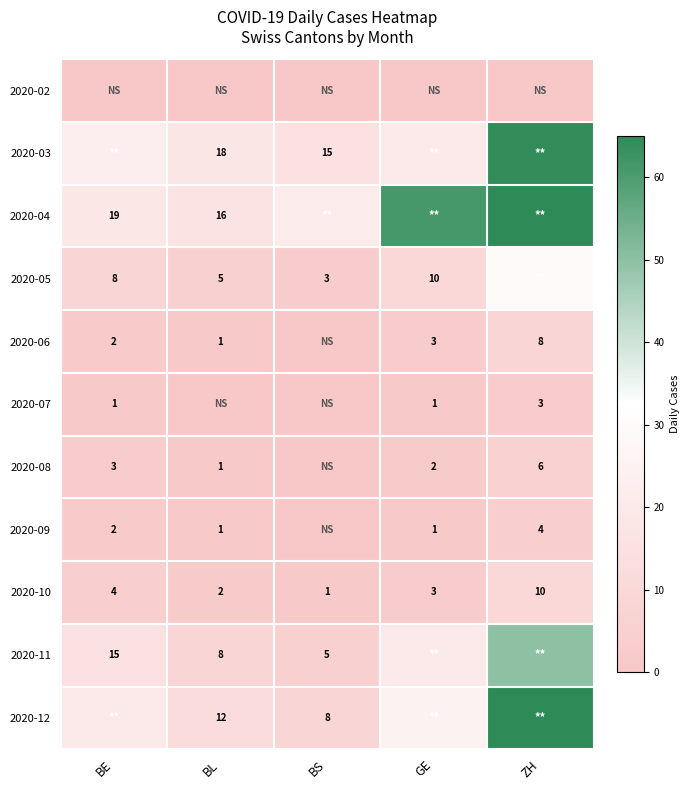

Count the 2020-10 values in the range 2 to 4.

3